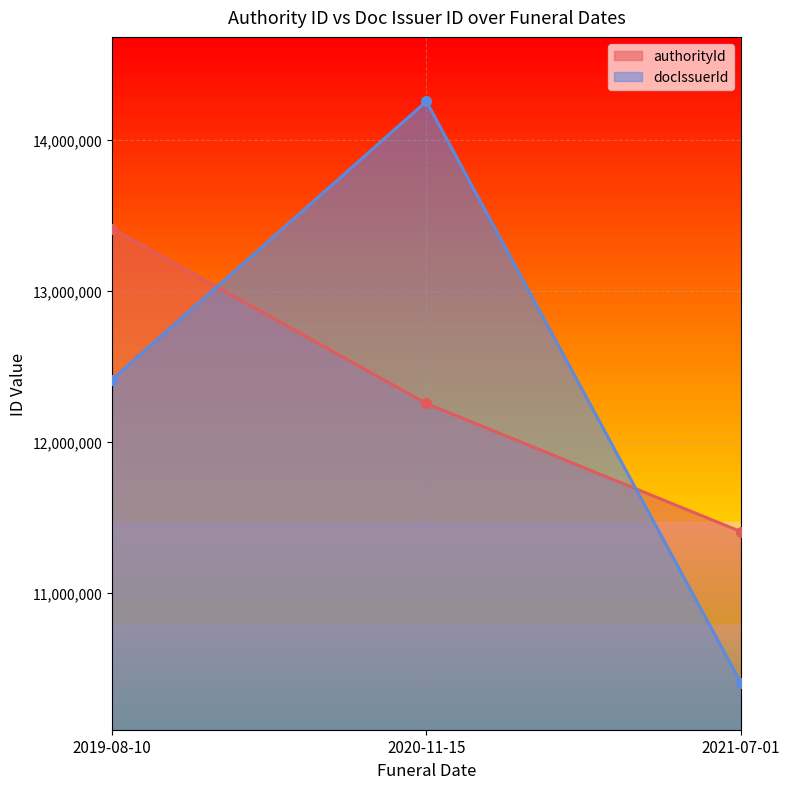

What is the smallest value displayed?

10405421